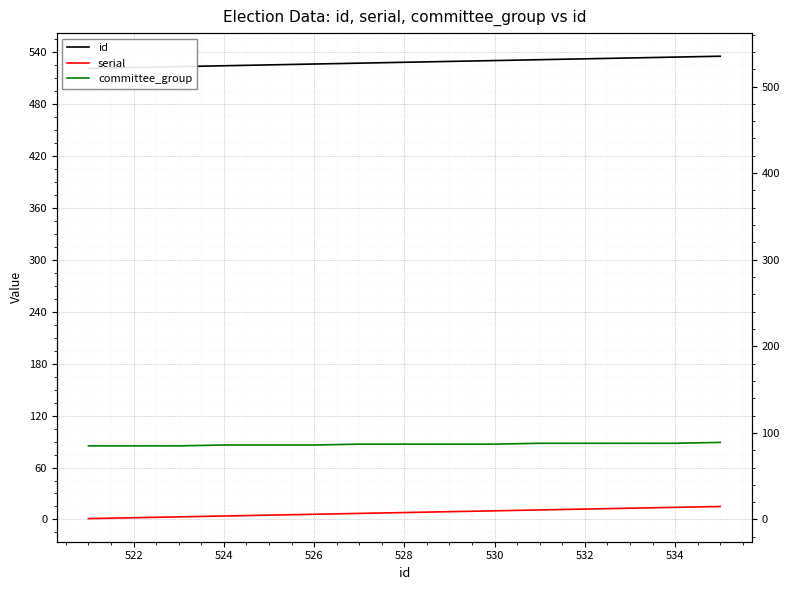

True or false: id and committee_group intersect in this chart.

False